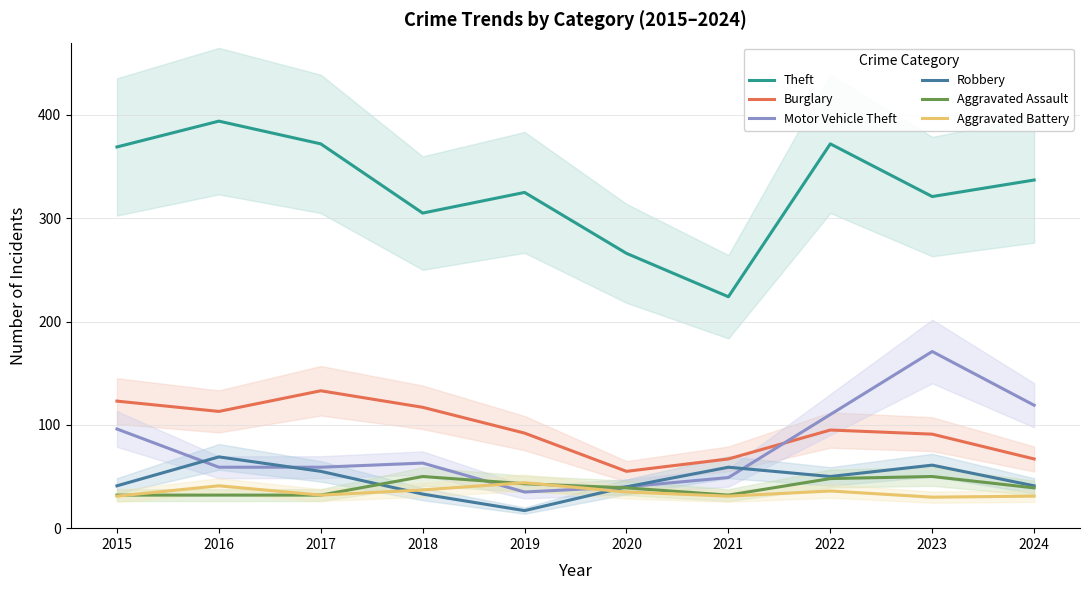

What is the minimum value for Aggravated Battery?

30